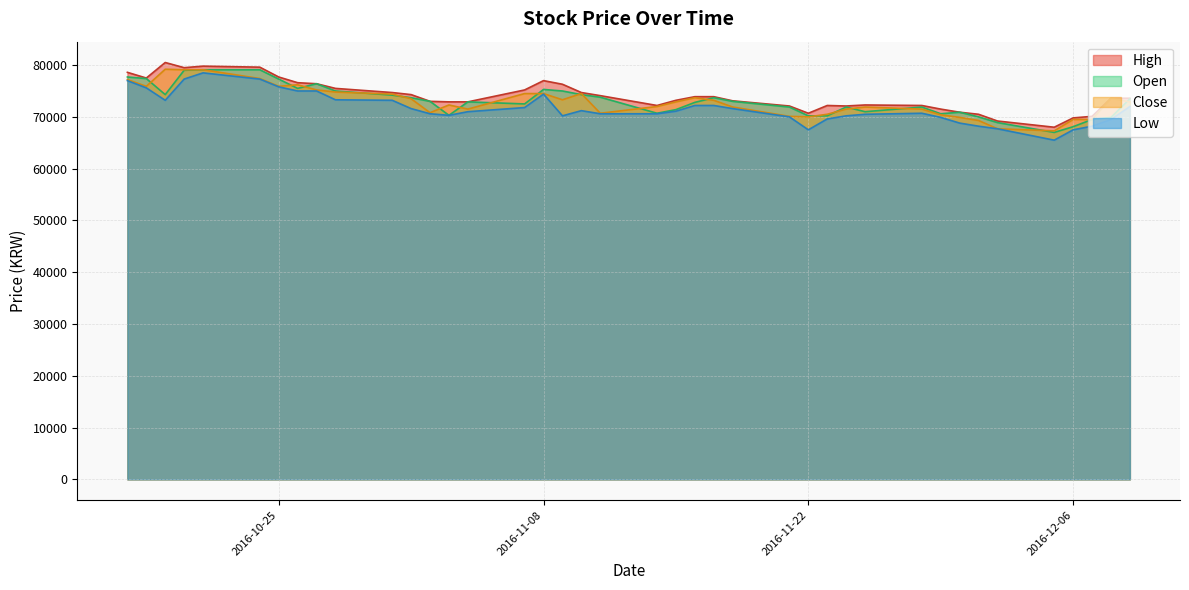

What are all the series names shown in the legend?

High, Open, Close, Low